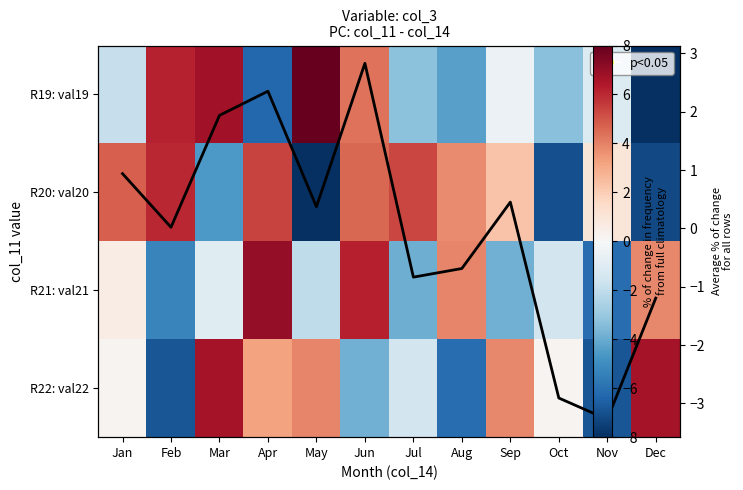

The value of R21: val21 at Apr is 7.0. True or false?

True